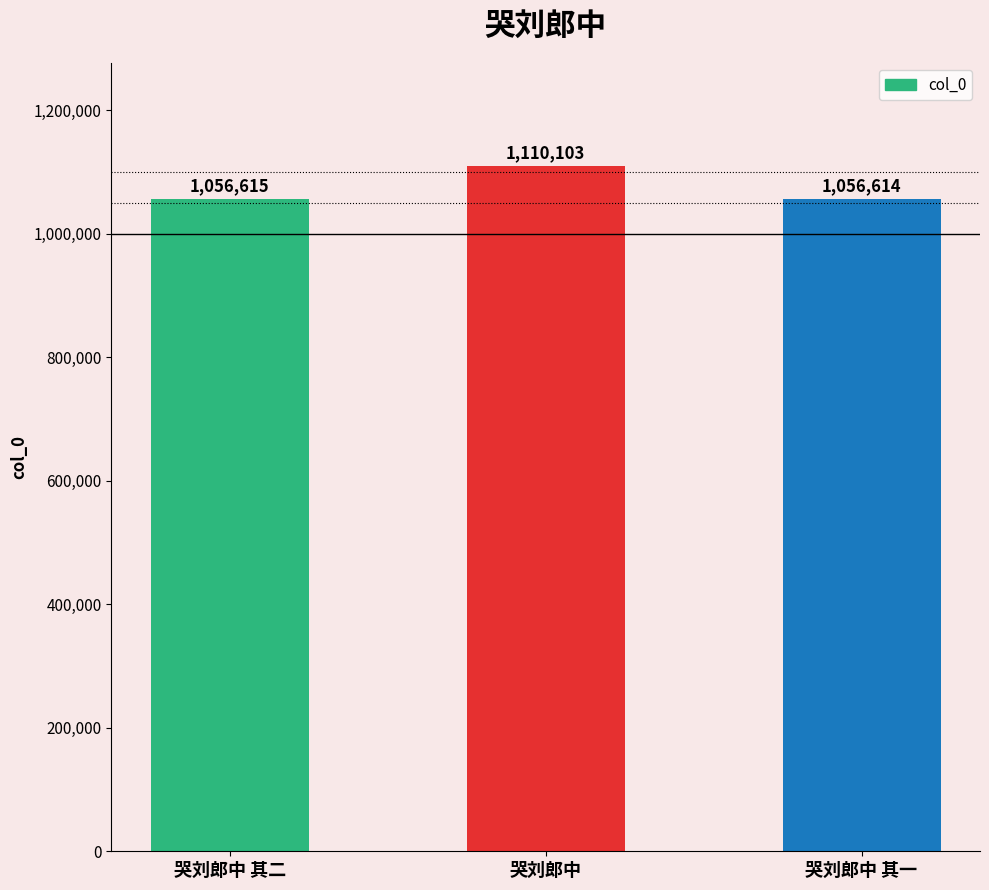

Are the bars horizontal?

No